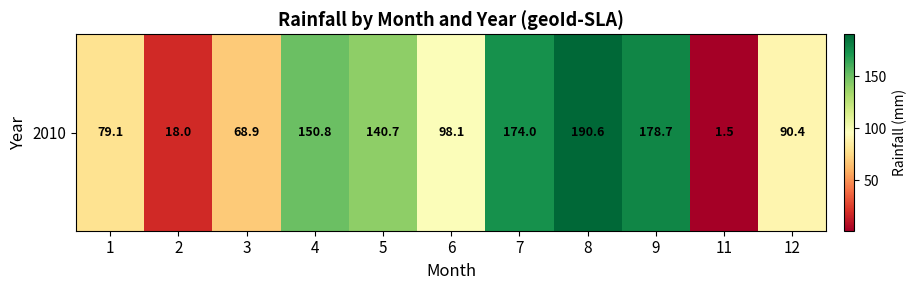

How many distinct data groups are displayed?

1